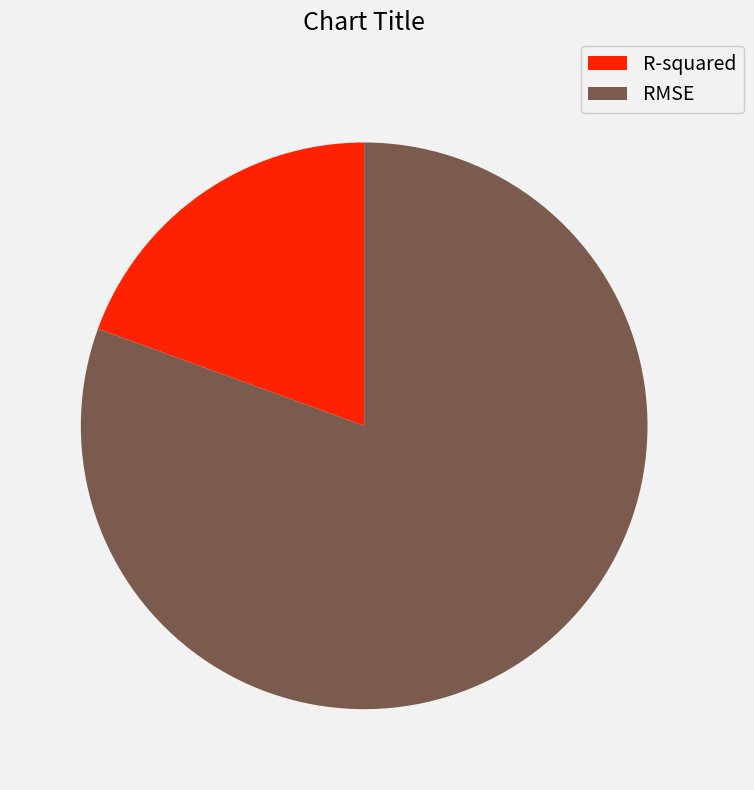

Which has a higher value, RMSE or R-squared?

RMSE